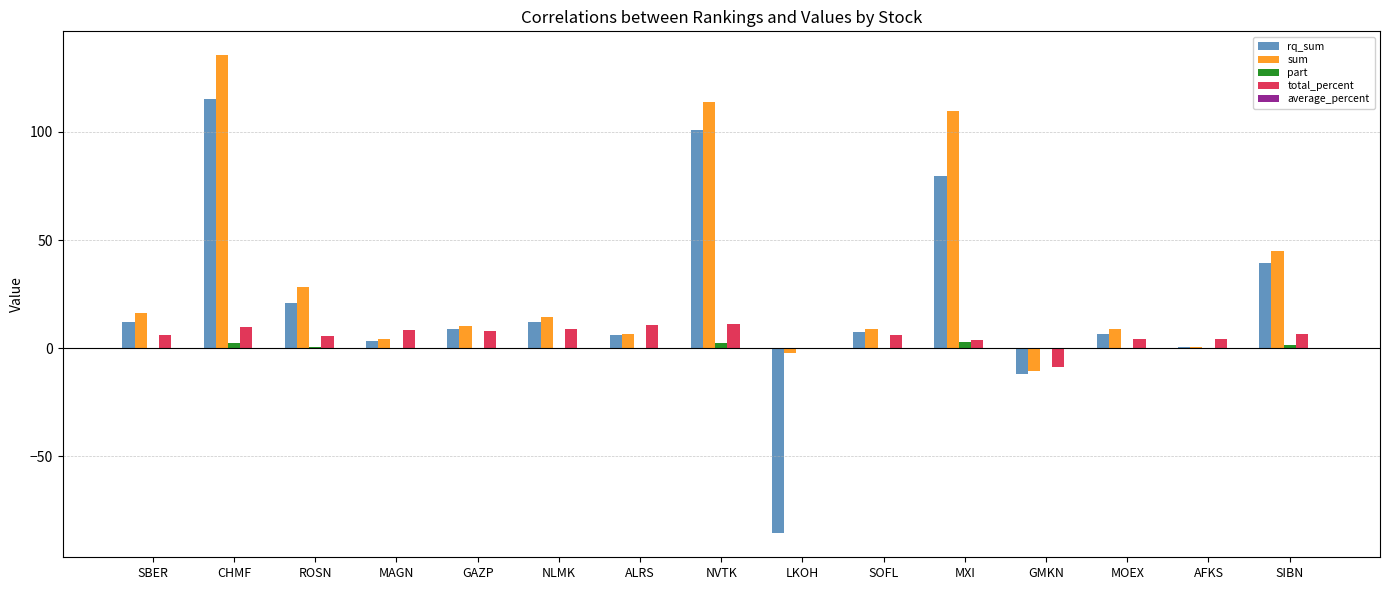

Which series changed the most between NVTK and AFKS?

sum